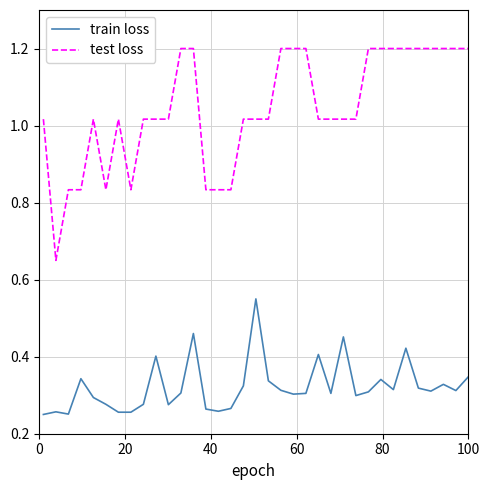

True or false: train loss and test loss intersect in this chart.

False